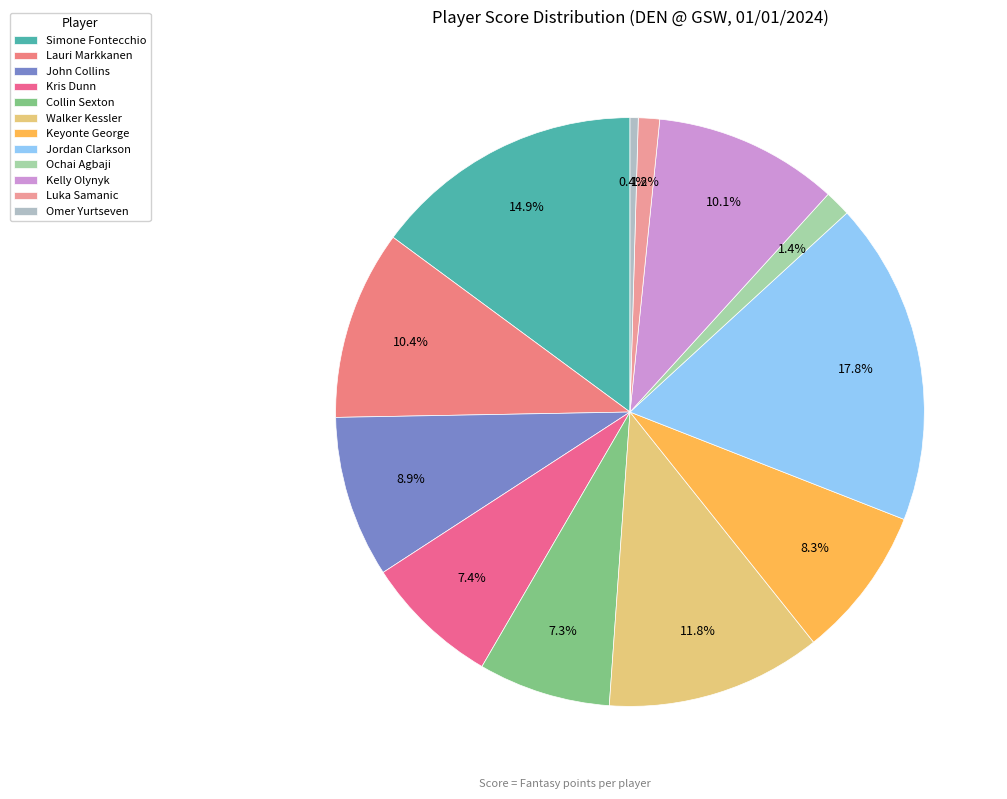

True or false: Collin Sexton accounts for 7% of the total.

True